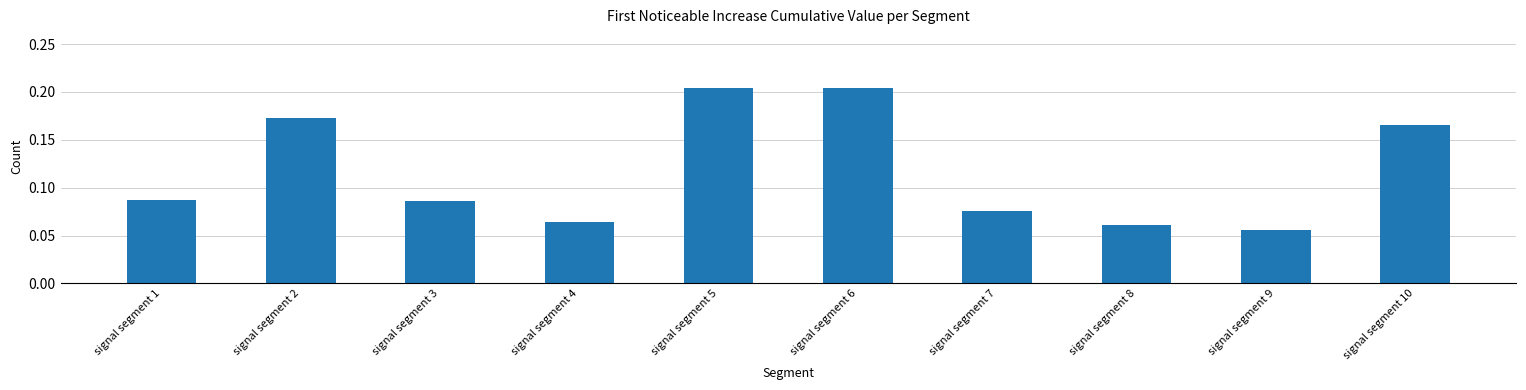

At which category does the chart reach its minimum across all series?

signal segment 9